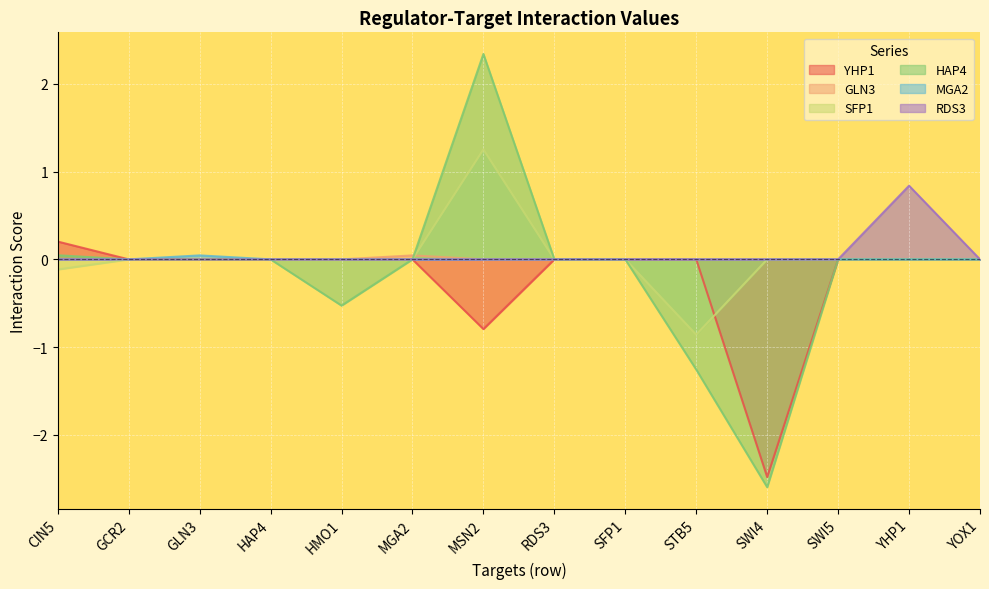

At which category is the sum across all series the highest?

MSN2